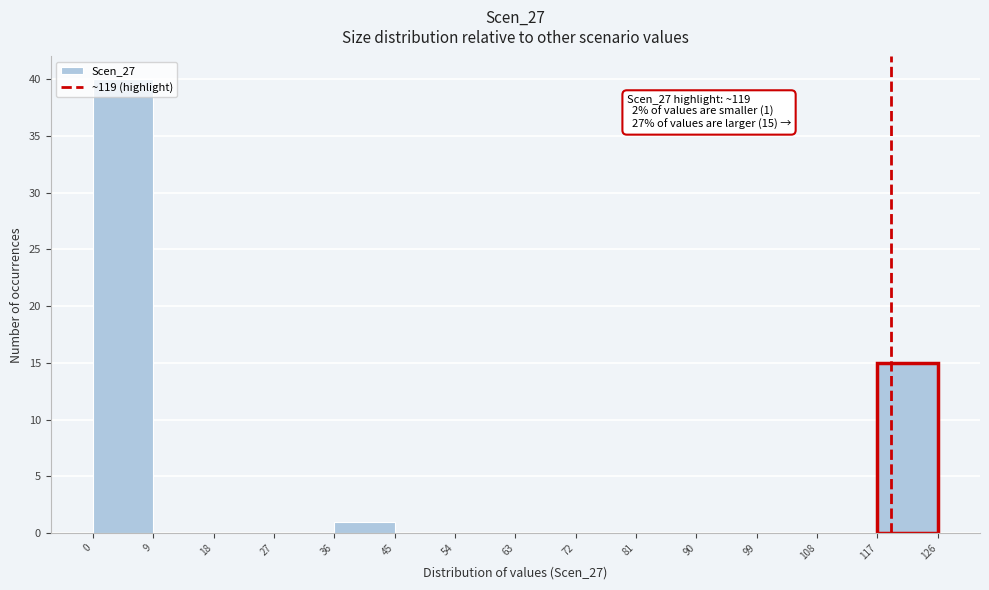

Over which range of the x-axis is the bar tallest?

0 to 9